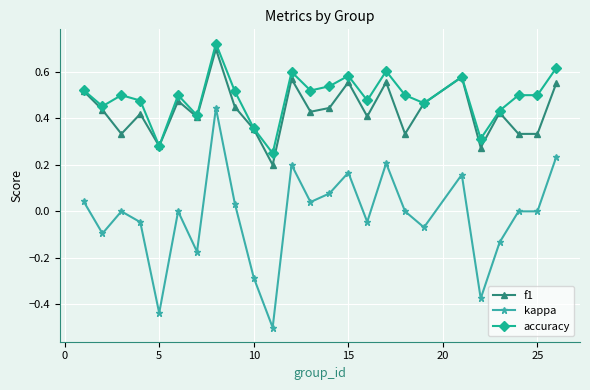

True or false: accuracy and kappa cross at least once.

False